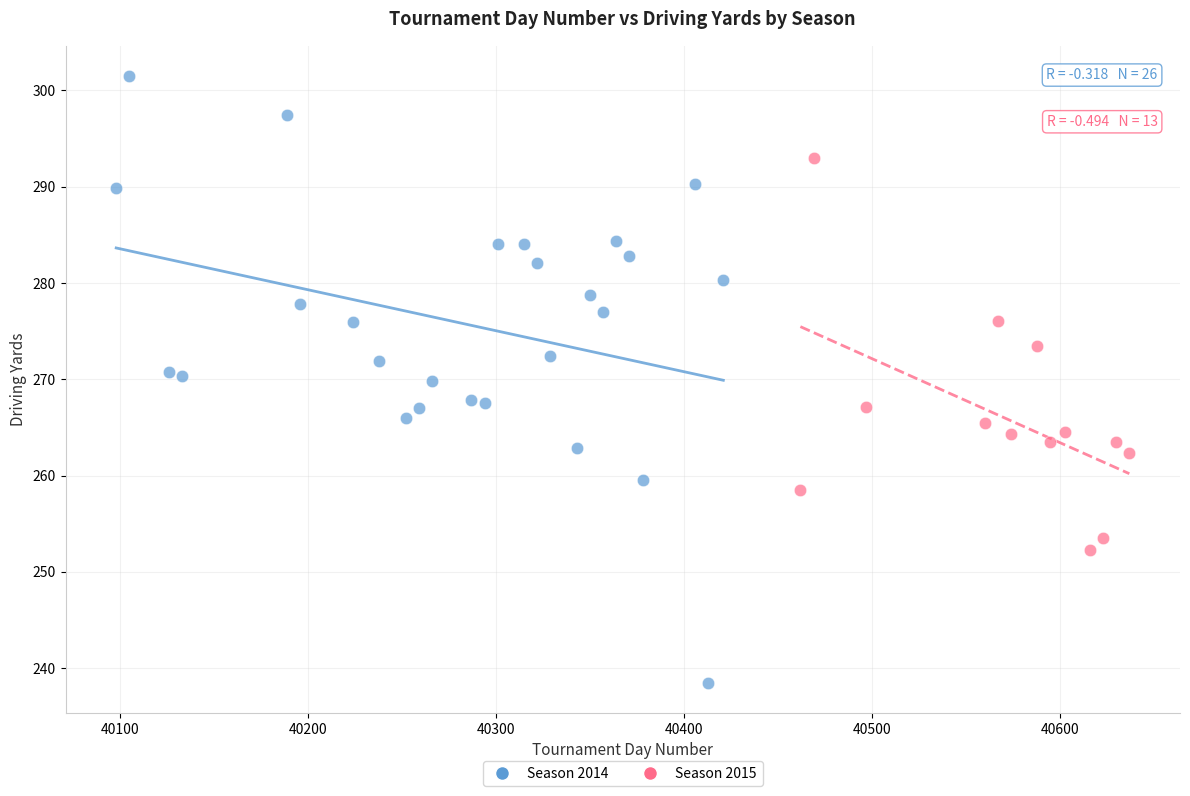

Which series reaches the maximum Y coordinate?

Season 2014